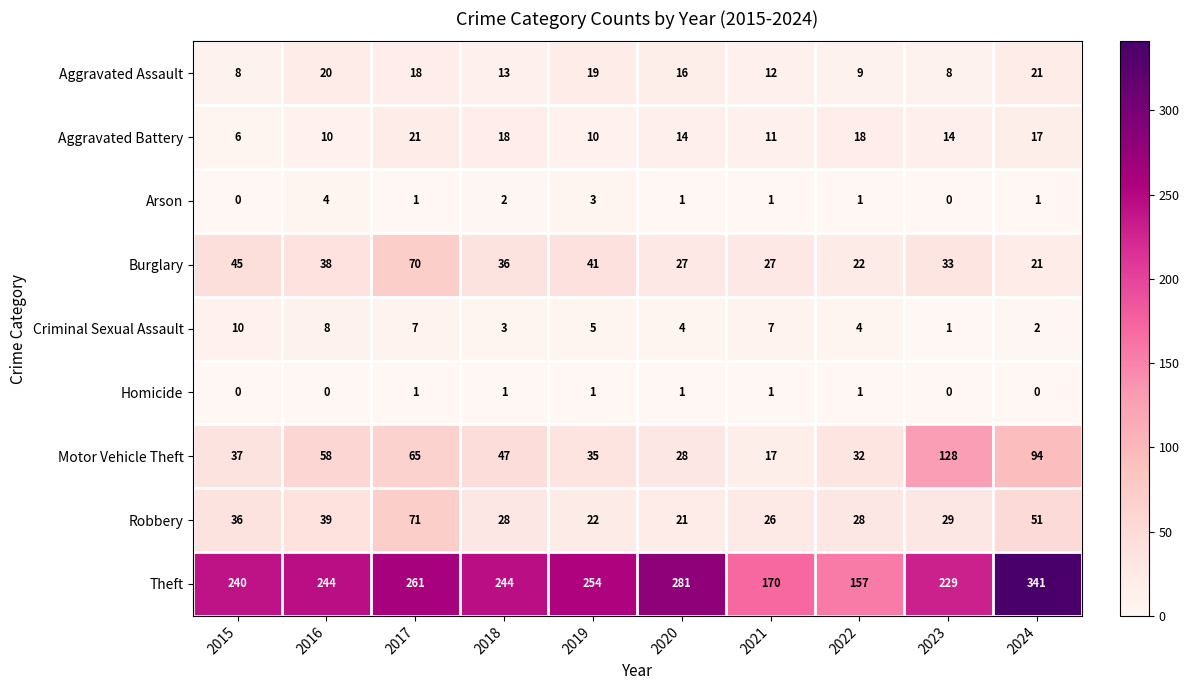

How many series are shown in this chart?

9